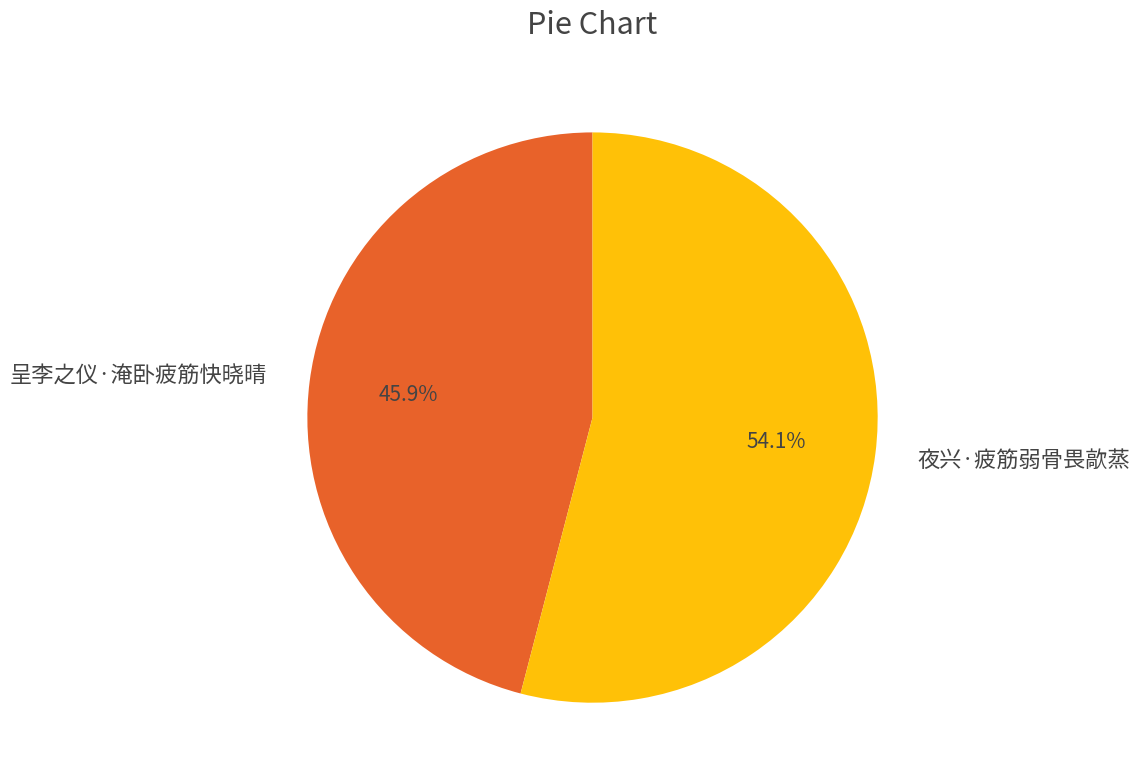

Which slice is the largest?

夜兴·疲筋弱骨畏歊蒸